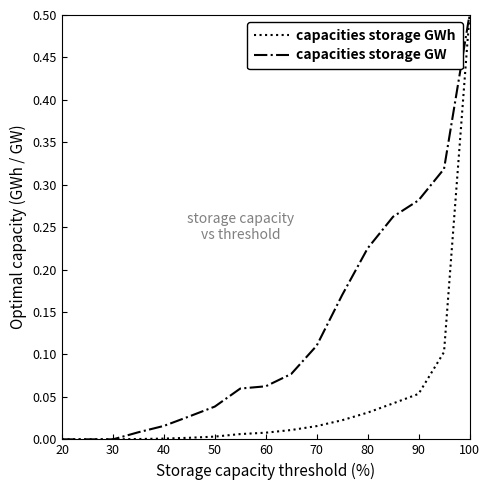

What is the maximum value shown in the chart?

0.5